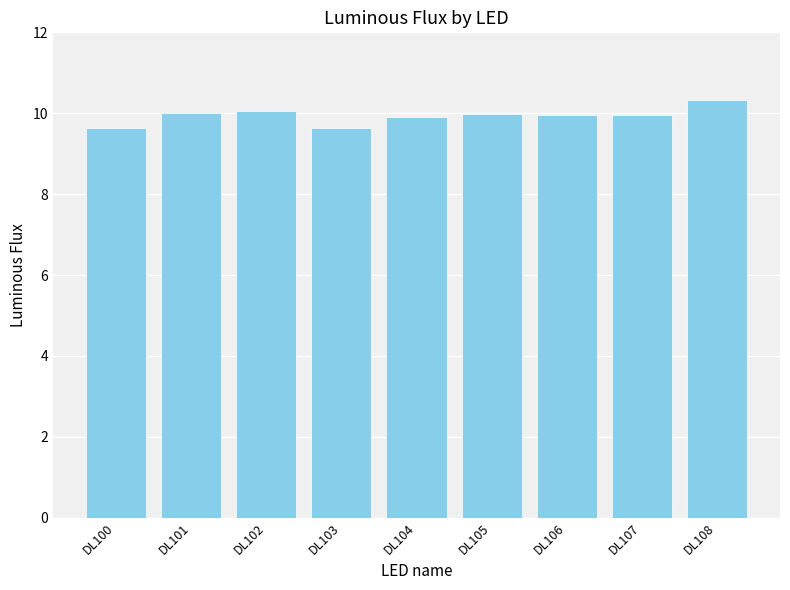

What is the change in value from DL102 to DL108?

+0.3